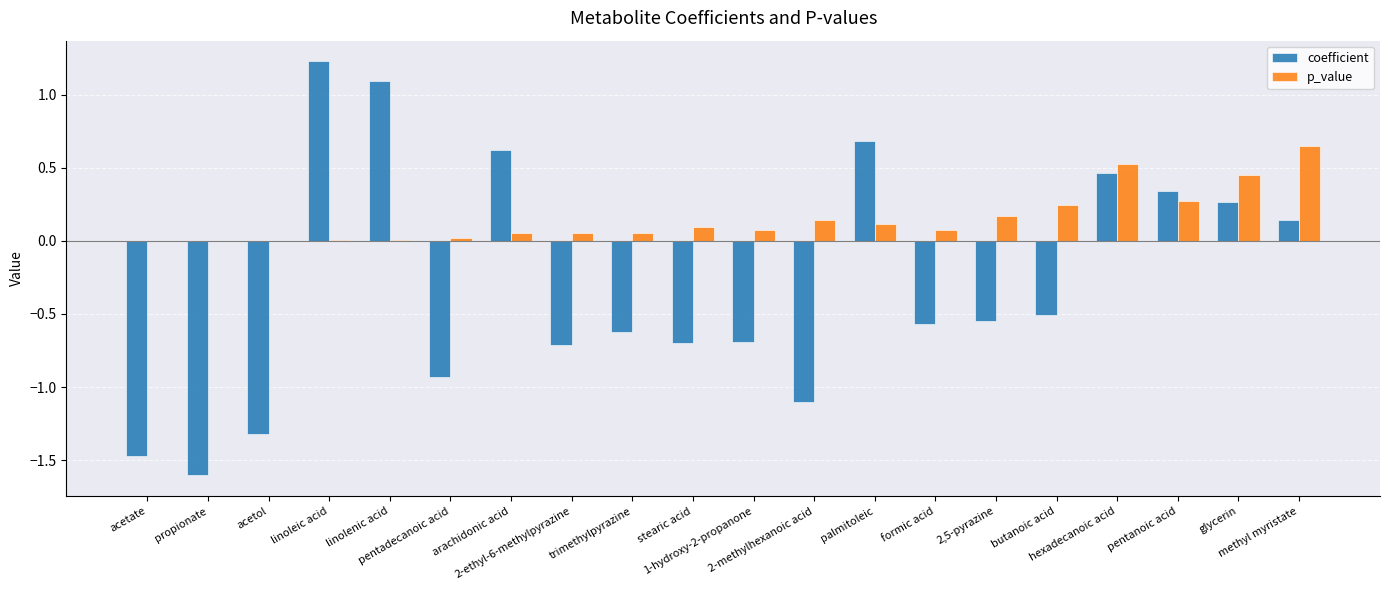

What is the greatest value displayed?

1.2